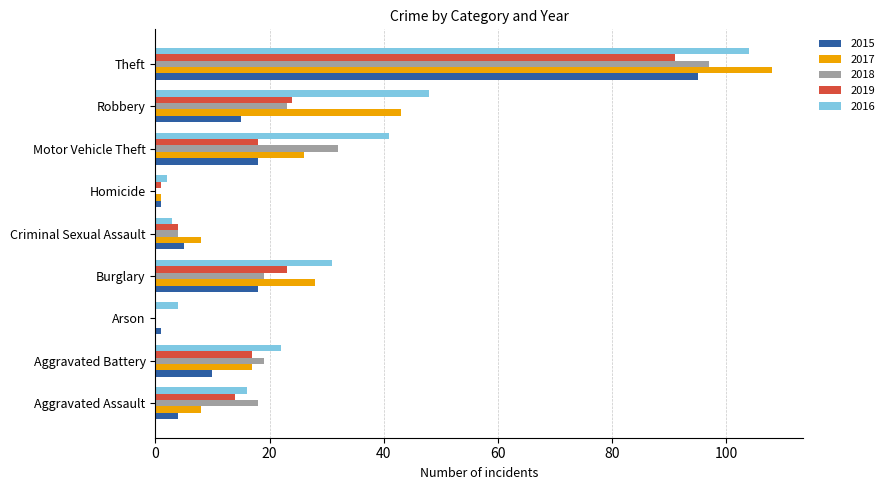

At which category is the sum across all series the highest?

Theft